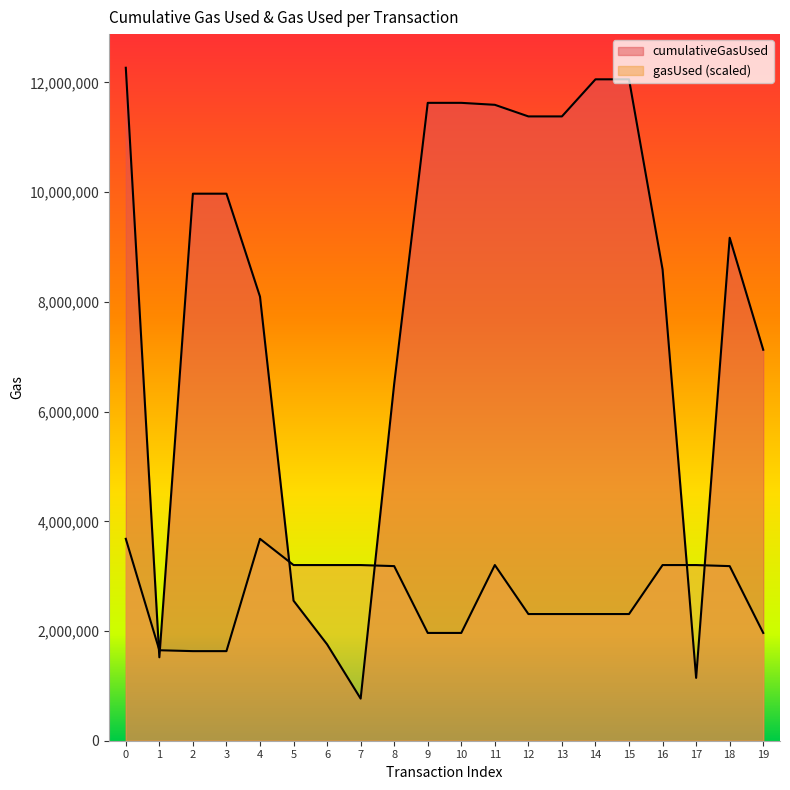

Reading right to left, extract all data points from this chart.

cumulativeGasUsed: 7126992.0	9169121.0	1145437.0	8590453.0	12057046.0	12057046.0	11380927.0	11380927.0	11592366.0	11628208.0	11628208.0	6506441.0	767644.0	1756920.0	2552950.0	8095170.0	9972303.0	9972303.0	1520756.0	12267836.0
gasUsed: 1964863.3	3182970.8	3202268.8	3202268.8	2309357.9	2309357.9	2309357.9	2309357.9	3202651.6	1964863.3	1964863.3	3182970.8	3202268.8	3202268.8	3202268.8	3680350.8	1633159.7	1633159.7	1649331.8	3680350.8